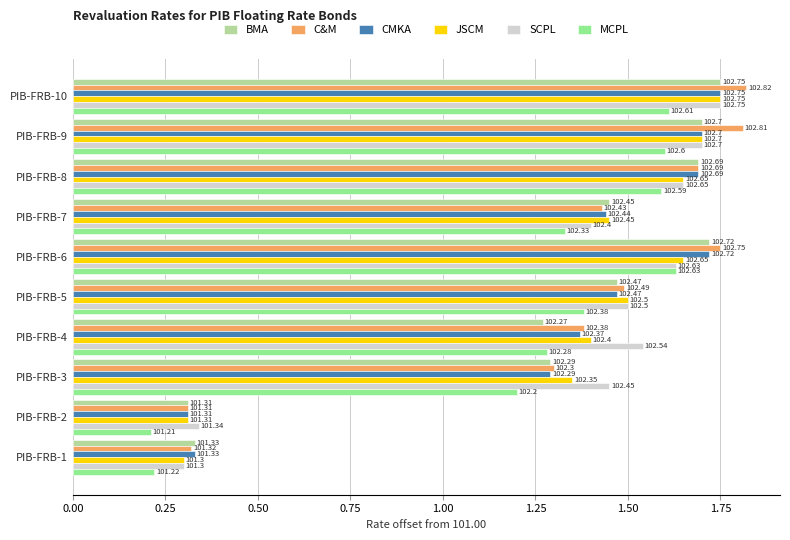

What are all the series names shown in the legend?

BMA, C&M, CMKA, JSCM, SCPL, MCPL